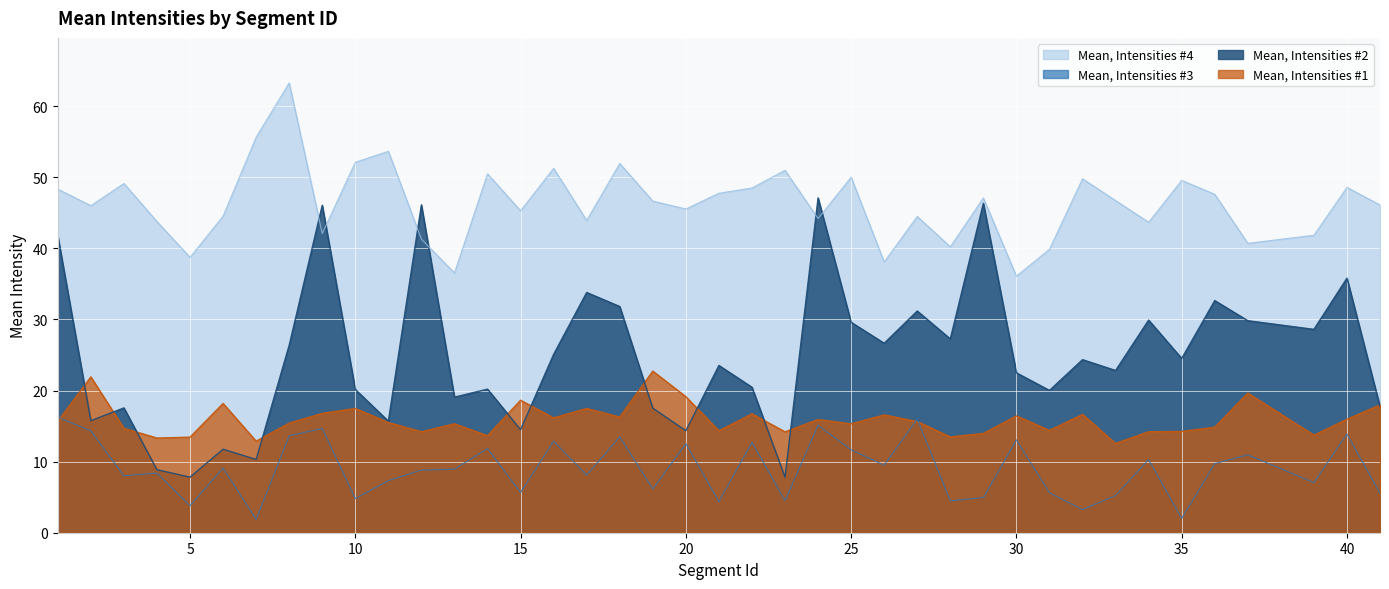

The Mean, Intensities #3 series shows 2.2 at 15. True or false?

False